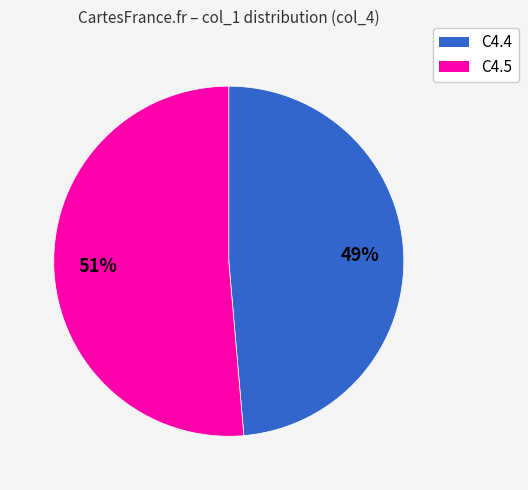

Which slice is the smallest?

C4.4